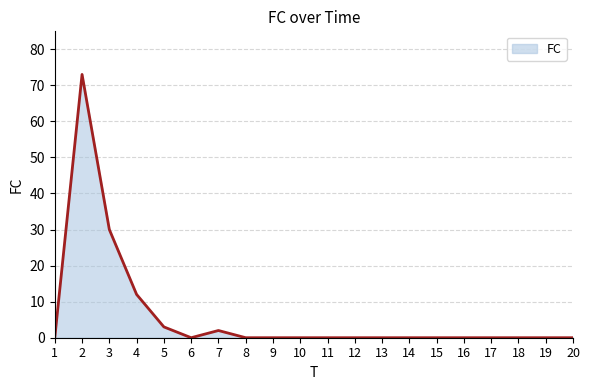

Where is the data nearest to the value 36?

3